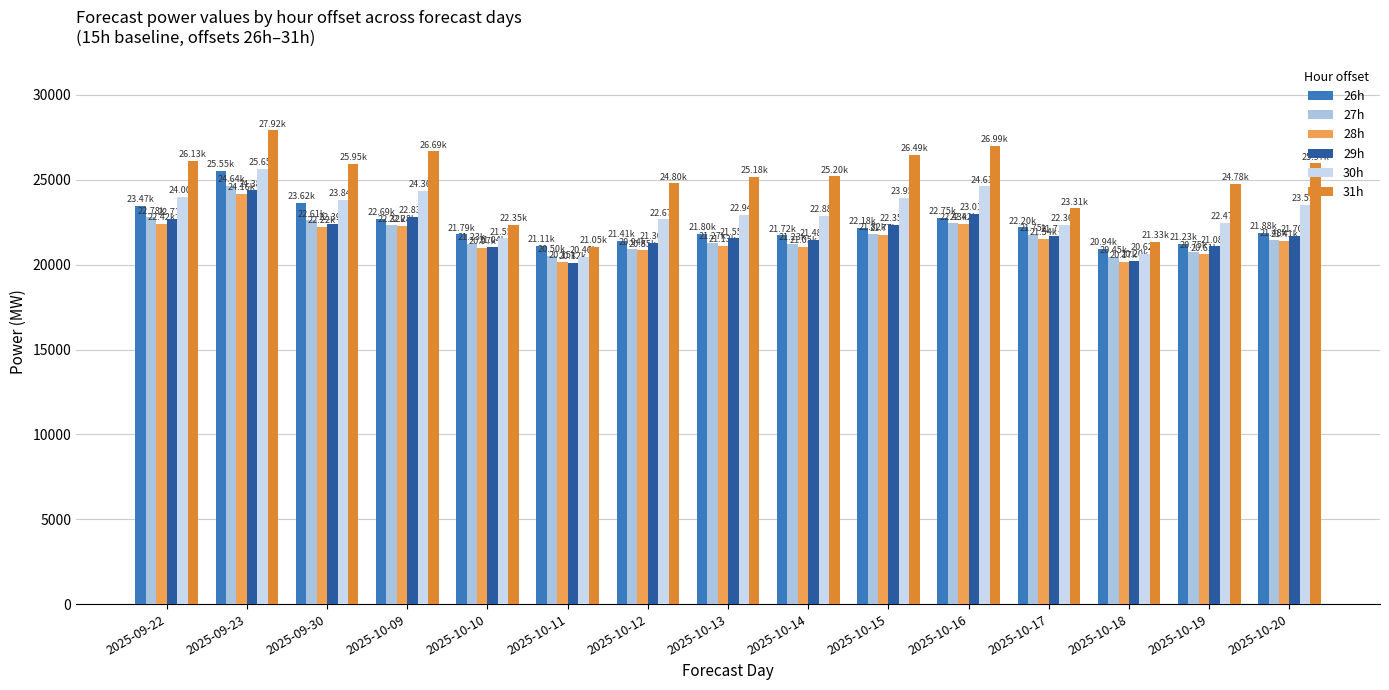

At which category is the sum across all series the highest?

2025-09-23